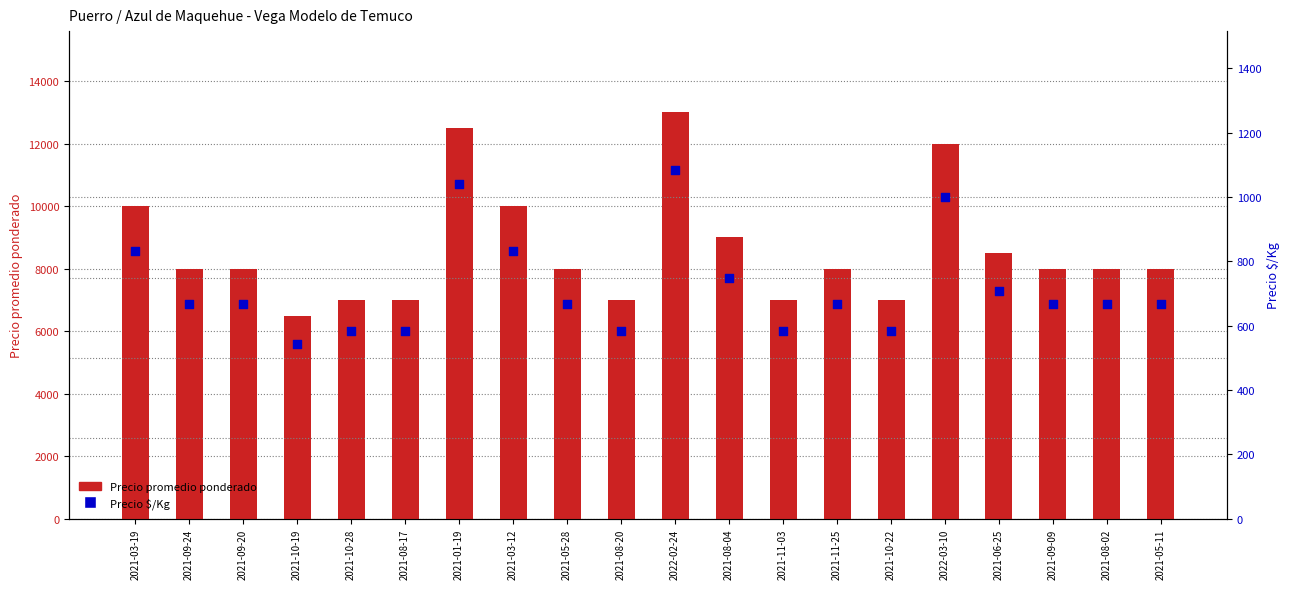

Is the value of Precio $/Kg at 2021-08-04 greater than the value of Precio promedio ponderado at 2021-08-02?

No